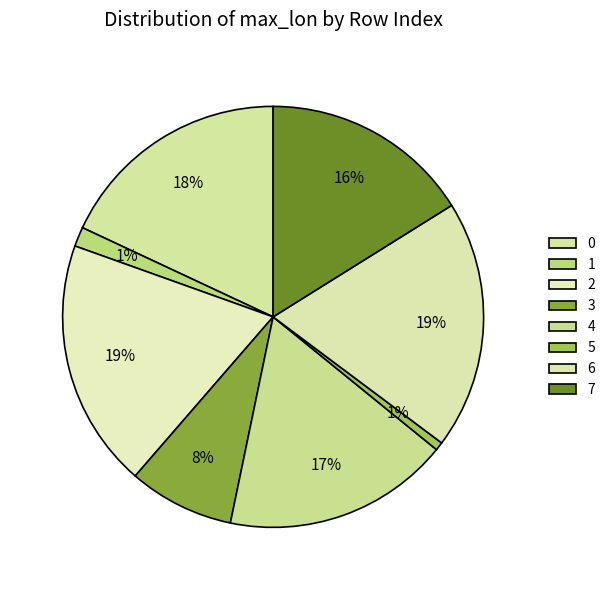

To the nearest percent, what portion does 4 represent?

17%